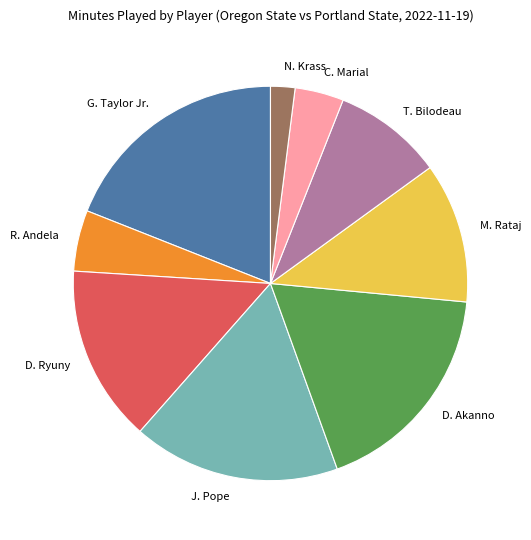

Which category has the biggest portion of the pie?

G. Taylor Jr.